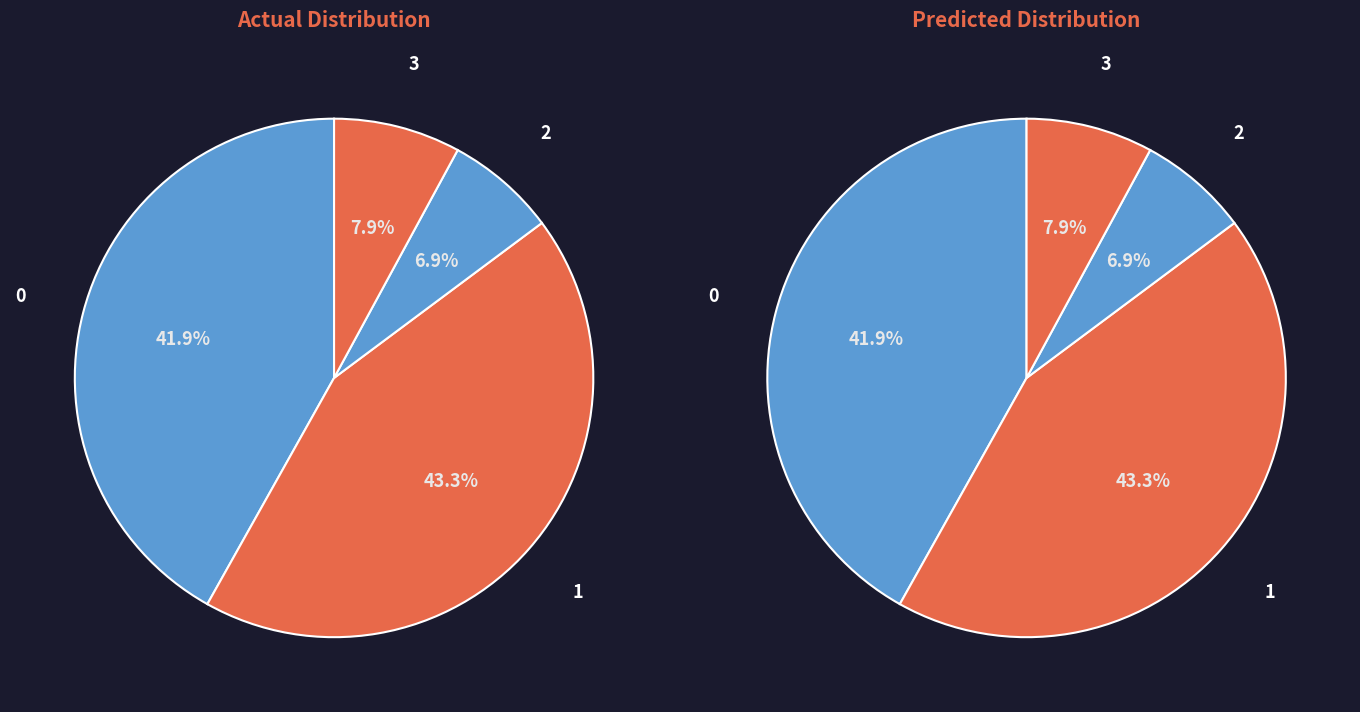

Does any single category account for the majority?

No